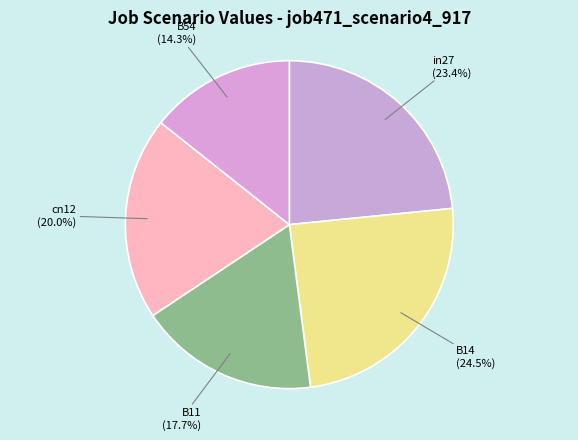

To the nearest percent, what is the combined percentage of B11 and in27?

41%